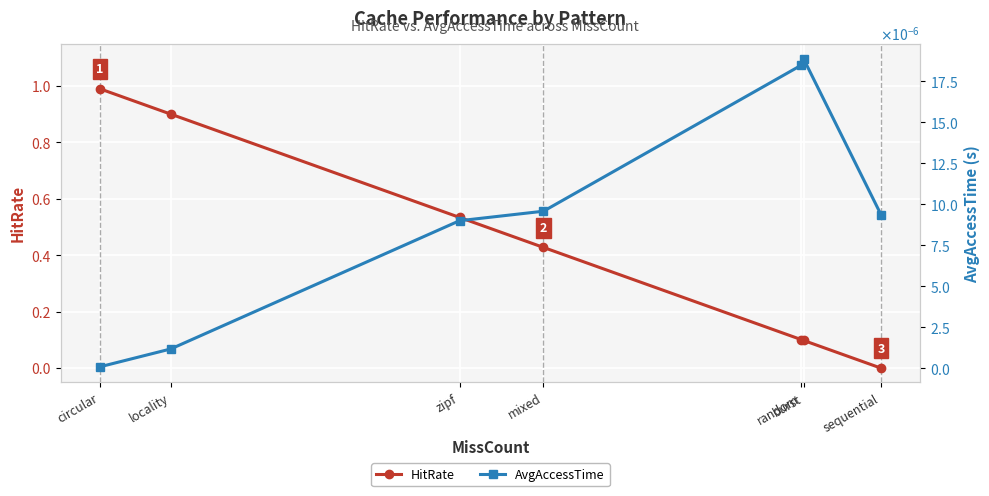

What are all the series names shown in the legend?

HitRate, AvgAccessTime